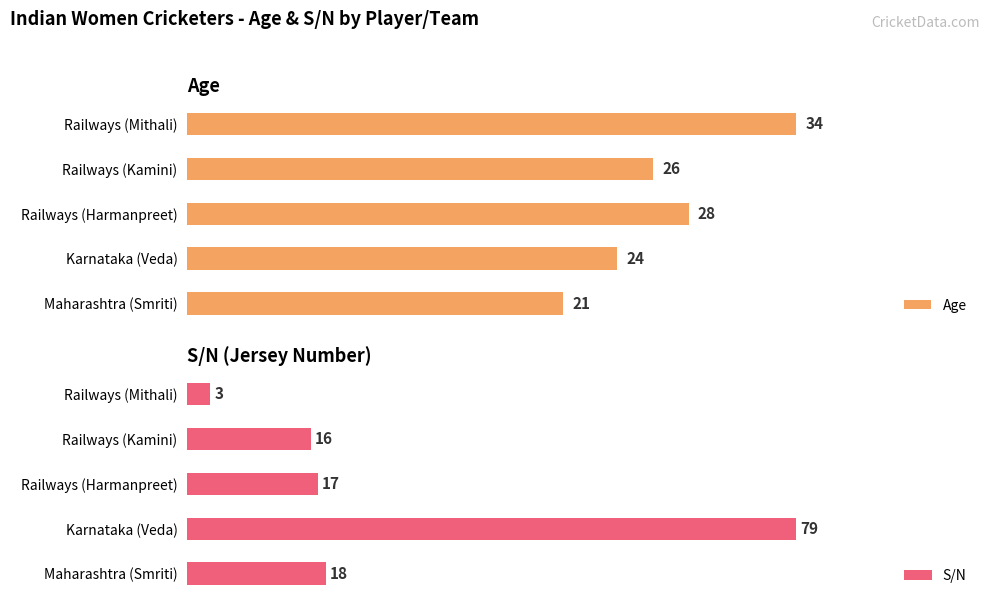

At how many categories does at least one series exceed 76?

1